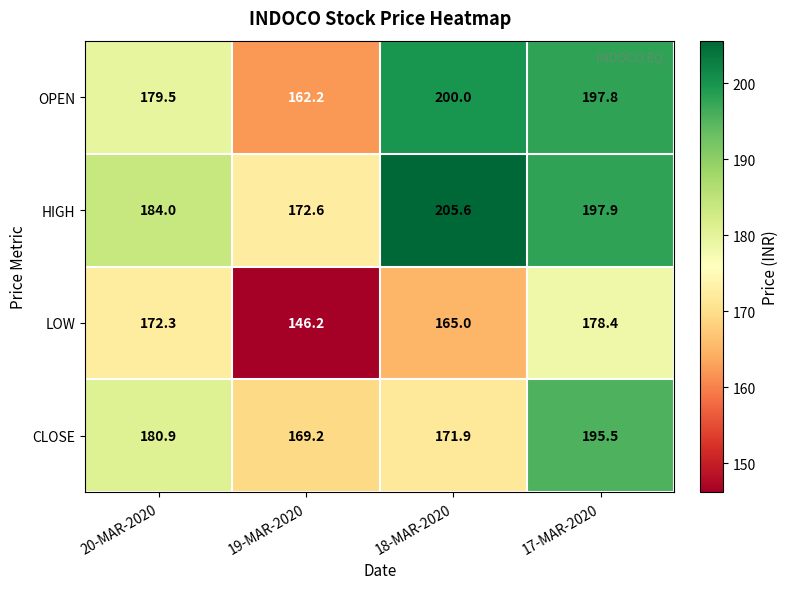

What value does the LOW series have at 18-MAR-2020?

165.0